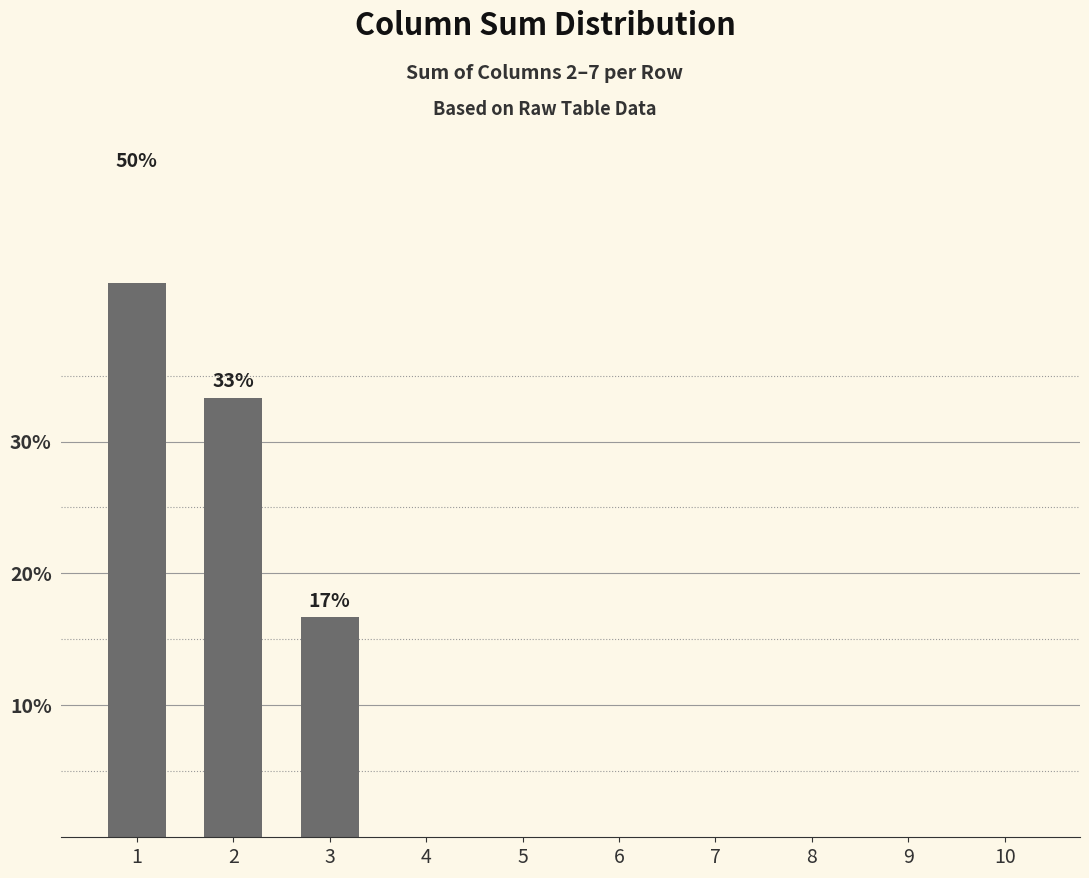

Reading left to right, extract all data points from this chart.

50.0	33.3	16.7	0.0	0.0	0.0	0.0	0.0	0.0	0.0